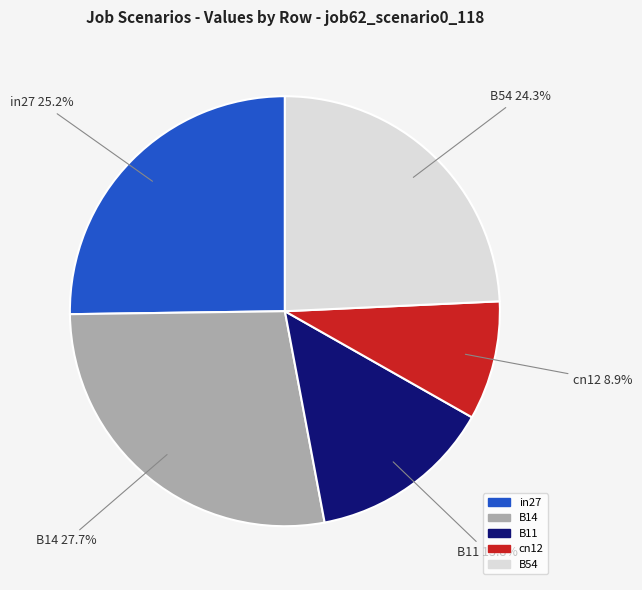

Is there a majority slice in this chart?

No